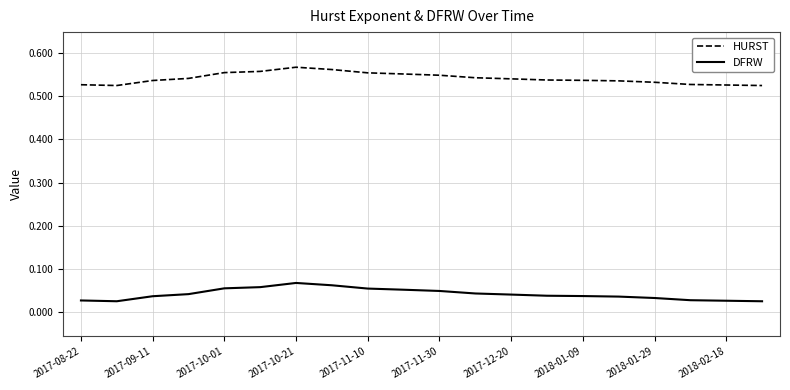

What is the sum of all HURST values?

10.8